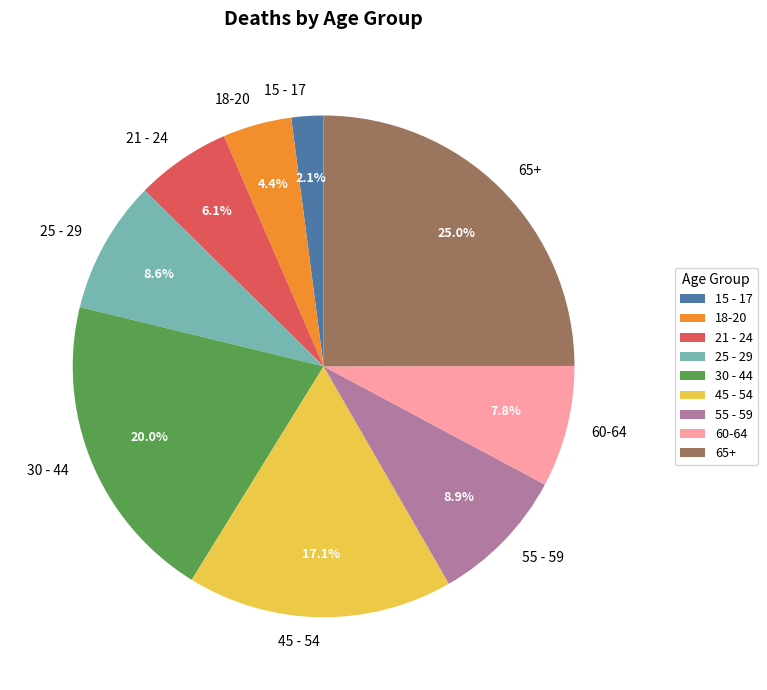

Which slice is the largest?

65+